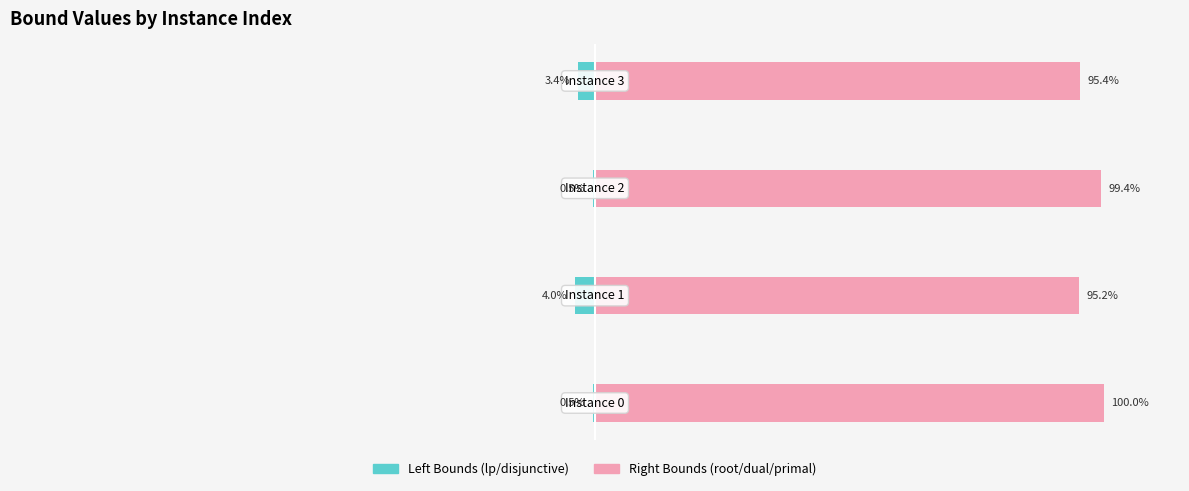

How many bars are there in total?

8